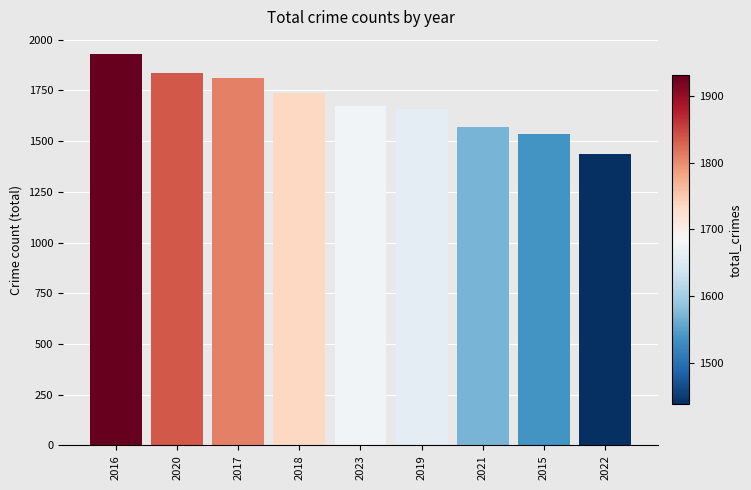

Are the bars grouped side by side (vs. stacked)?

No